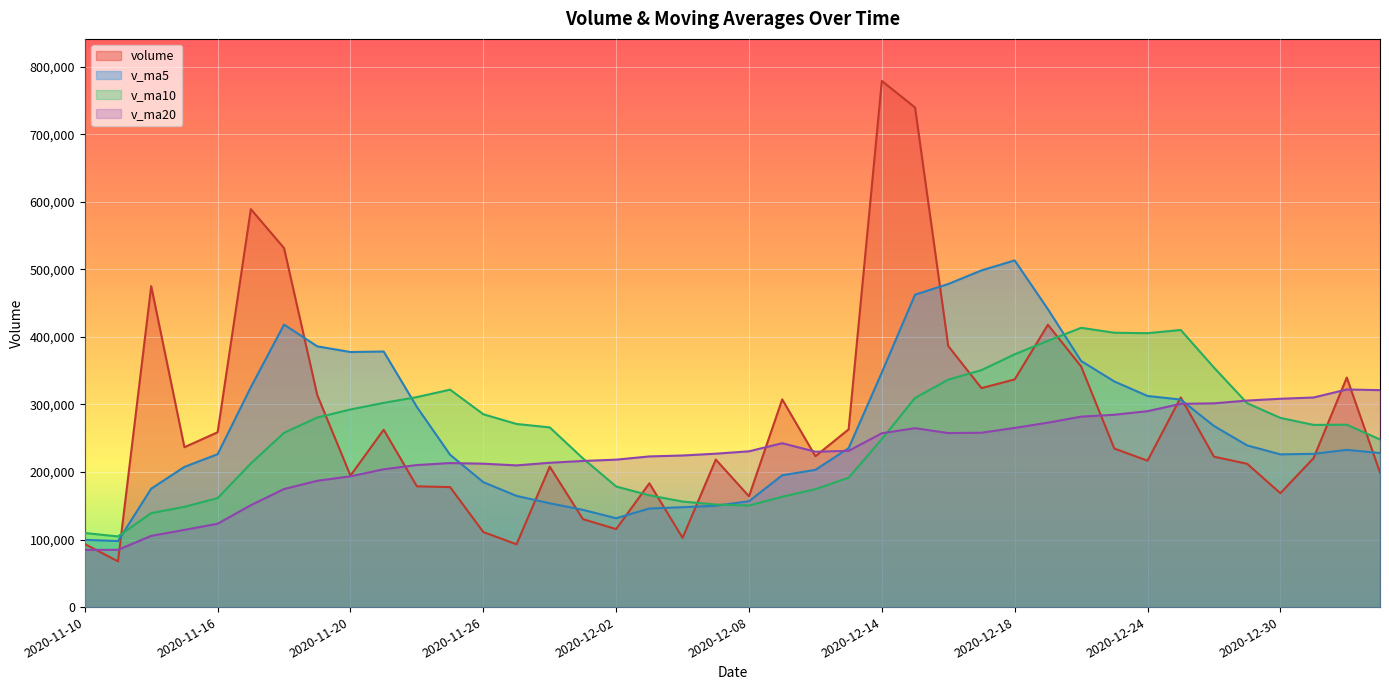

Reading left to right, what are all the values shown in this chart?

volume: 2020-11-10=93382.8	2020-11-11=67748.6	2020-11-12=475189.0	2020-11-13=236748.5	2020-11-16=258863.3	2020-11-17=589231.6	2020-11-18=531553.9	2020-11-19=313954.6	2020-11-20=194699.3	2020-11-23=262624.0	2020-11-24=178805.5	2020-11-25=177654.2	2020-11-26=111158.9	2020-11-27=92938.4	2020-11-30=207968.8	2020-12-01=130182.7	2020-12-02=115479.5	2020-12-03=183304.2	2020-12-04=102556.1	2020-12-07=218432.5	2020-12-08=164071.7	2020-12-09=307542.0	2020-12-10=223435.1	2020-12-11=263182.6	2020-12-14=778989.6	2020-12-15=739756.3	2020-12-16=386501.3	2020-12-17=324229.6	2020-12-18=337099.2	2020-12-21=418050.7	2020-12-22=356342.8	2020-12-23=234741.7	2020-12-24=216799.2	2020-12-25=310441.2	2020-12-28=222722.8	2020-12-29=212184.3	2020-12-30=168635.8	2020-12-31=220621.5	2021-01-04=339918.4	2021-01-05=199270.8
v_ma5: 2020-11-10=99630.6	2020-11-11=97763.1	2020-11-12=175301.3	2020-11-13=207573.2	2020-11-16=226386.4	2020-11-17=325556.2	2020-11-18=418317.3	2020-11-19=386070.4	2020-11-20=377660.5	2020-11-23=378412.7	2020-11-24=296327.5	2020-11-25=225547.5	2020-11-26=184988.4	2020-11-27=164636.2	2020-11-30=153705.2	2020-12-01=143980.6	2020-12-02=131545.6	2020-12-03=145974.7	2020-12-04=147898.2	2020-12-07=149991.0	2020-12-08=156768.8	2020-12-09=195181.3	2020-12-10=203207.5	2020-12-11=235332.8	2020-12-14=347444.2	2020-12-15=462581.1	2020-12-16=478373.0	2020-12-17=498531.9	2020-12-18=513315.2	2020-12-21=441127.4	2020-12-22=364444.7	2020-12-23=334092.8	2020-12-24=312606.7	2020-12-25=307275.1	2020-12-28=268209.6	2020-12-29=239377.8	2020-12-30=226156.7	2020-12-31=226921.1	2021-01-04=232816.6	2021-01-05=228126.2
v_ma10: 2020-11-10=109676.5	2020-11-11=104585.1	2020-11-12=139110.4	2020-11-13=148457.8	2020-11-16=161326.1	2020-11-17=212593.4	2020-11-18=258040.2	2020-11-19=280685.8	2020-11-20=292616.9	2020-11-23=302399.6	2020-11-24=310941.8	2020-11-25=321932.4	2020-11-26=285529.4	2020-11-27=271148.4	2020-11-30=266058.9	2020-12-01=220154.0	2020-12-02=178546.6	2020-12-03=165481.5	2020-12-04=156267.2	2020-12-07=151848.1	2020-12-08=150374.7	2020-12-09=163363.5	2020-12-10=174591.1	2020-12-11=191615.5	2020-12-14=248717.6	2020-12-15=309675.0	2020-12-16=336777.1	2020-12-17=350869.7	2020-12-18=374324.0	2020-12-21=394285.8	2020-12-22=413512.9	2020-12-23=406232.9	2020-12-24=405569.3	2020-12-25=410295.2	2020-12-28=354668.5	2020-12-29=301911.3	2020-12-30=280124.7	2020-12-31=269763.9	2021-01-04=270045.8	2021-01-05=248167.9
v_ma20: 2020-11-10=84667.4	2020-11-11=84802.3	2020-11-12=105447.1	2020-11-13=114315.1	2020-11-16=123416.0	2020-11-17=150866.5	2020-11-18=174817.0	2020-11-19=186997.7	2020-11-20=193627.7	2020-11-23=204065.7	2020-11-24=210309.2	2020-11-25=213258.8	2020-11-26=212319.9	2020-11-27=209803.1	2020-11-30=213692.5	2020-12-01=216373.7	2020-12-02=218293.4	2020-12-03=223083.7	2020-12-04=224442.0	2020-12-07=227123.8	2020-12-08=230658.3	2020-12-09=242647.9	2020-12-10=230060.2	2020-12-11=231381.9	2020-12-14=257388.3	2020-12-15=264914.5	2020-12-16=257661.9	2020-12-17=258175.6	2020-12-18=265295.6	2020-12-21=273066.9	2020-12-22=281943.8	2020-12-23=284798.2	2020-12-24=290080.2	2020-12-25=300955.3	2020-12-28=301693.0	2020-12-29=305793.1	2020-12-30=308450.9	2020-12-31=310316.8	2021-01-04=322184.9	2021-01-05=321226.8